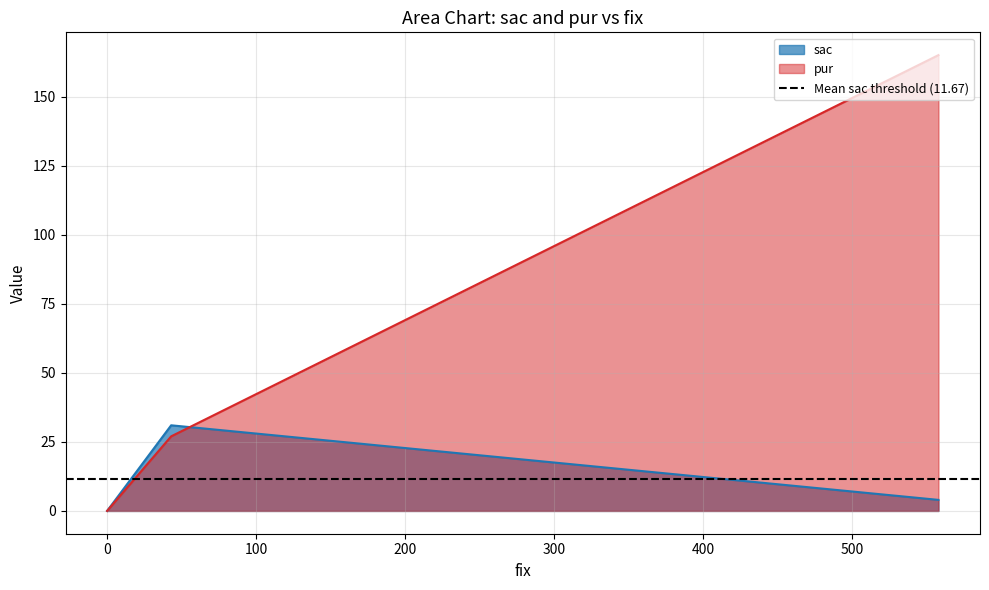

At which category is the sum across all series the highest?

558